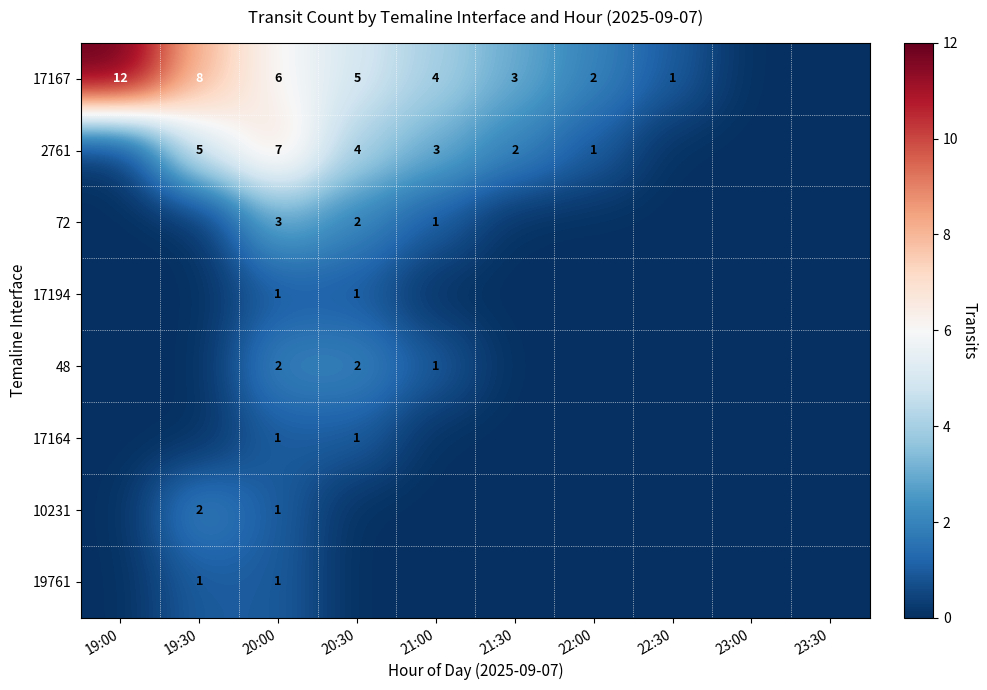

What is the difference between the highest and lowest values at 20:00?

6